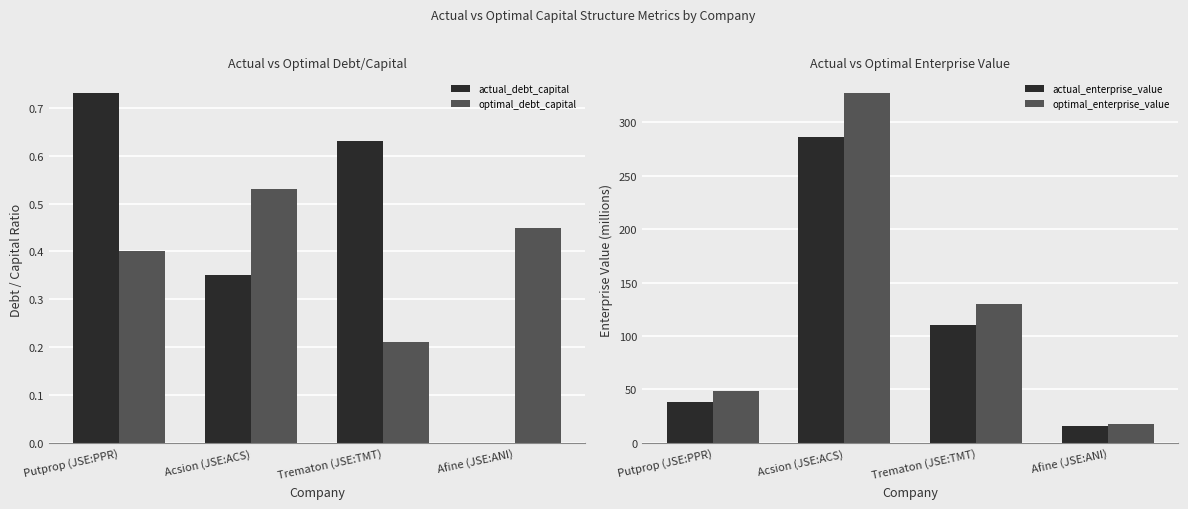

What is the difference between the maximum and minimum values in the actual_debt_capital series?

0.7